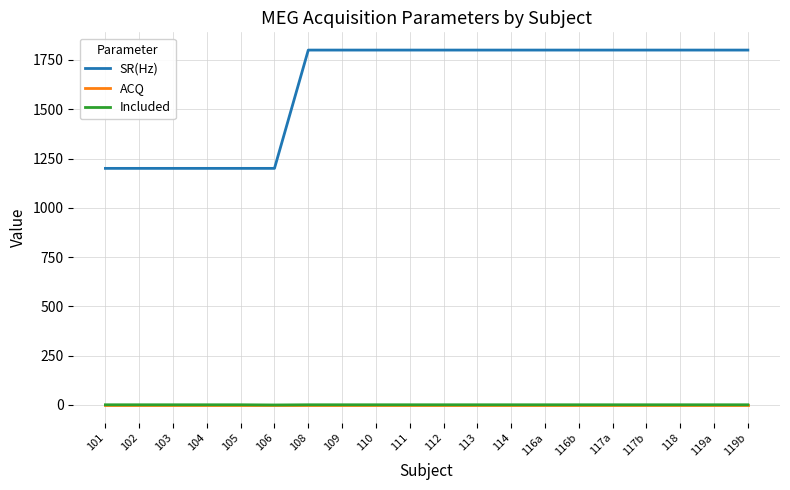

What is the difference between the highest and lowest values at 106?

1200